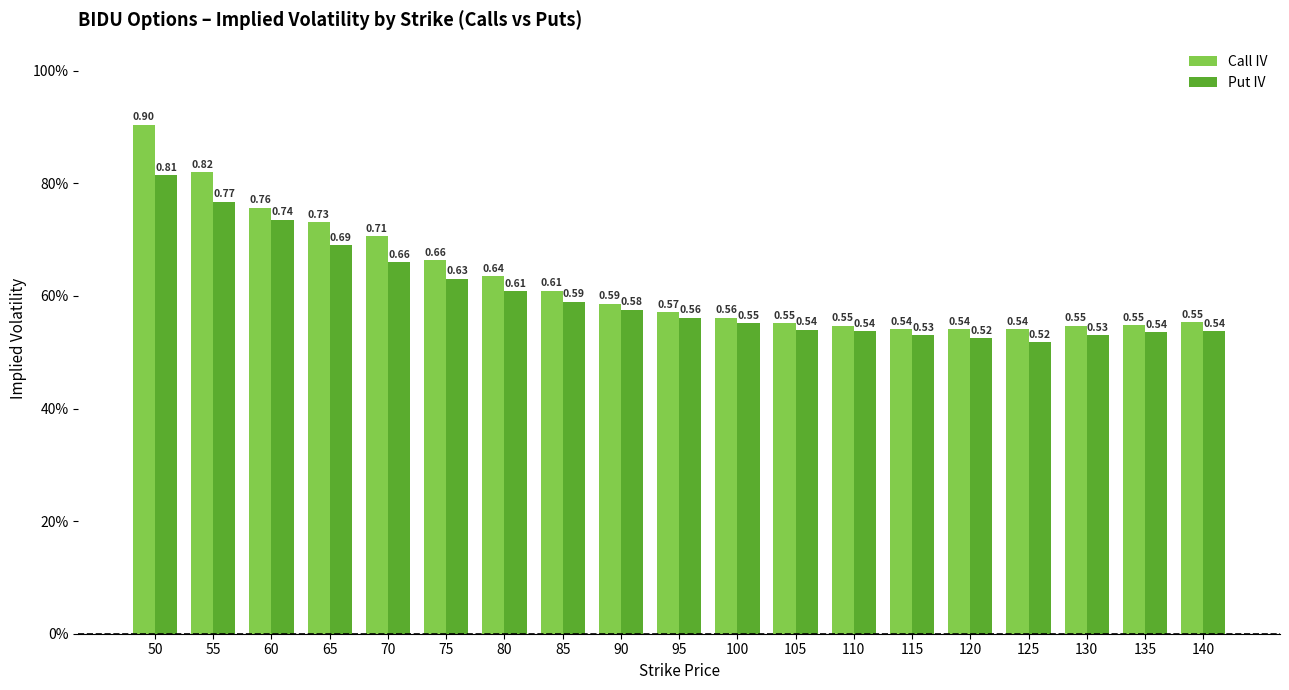

Reading right to left, extract all data points from this chart.

Call IV: 140=0.6	135=0.5	130=0.5	125=0.5	120=0.5	115=0.5	110=0.5	105=0.6	100=0.6	95=0.6	90=0.6	85=0.6	80=0.6	75=0.7	70=0.7	65=0.7	60=0.8	55=0.8	50=0.9
Put IV: 140=0.5	135=0.5	130=0.5	125=0.5	120=0.5	115=0.5	110=0.5	105=0.5	100=0.6	95=0.6	90=0.6	85=0.6	80=0.6	75=0.6	70=0.7	65=0.7	60=0.7	55=0.8	50=0.8